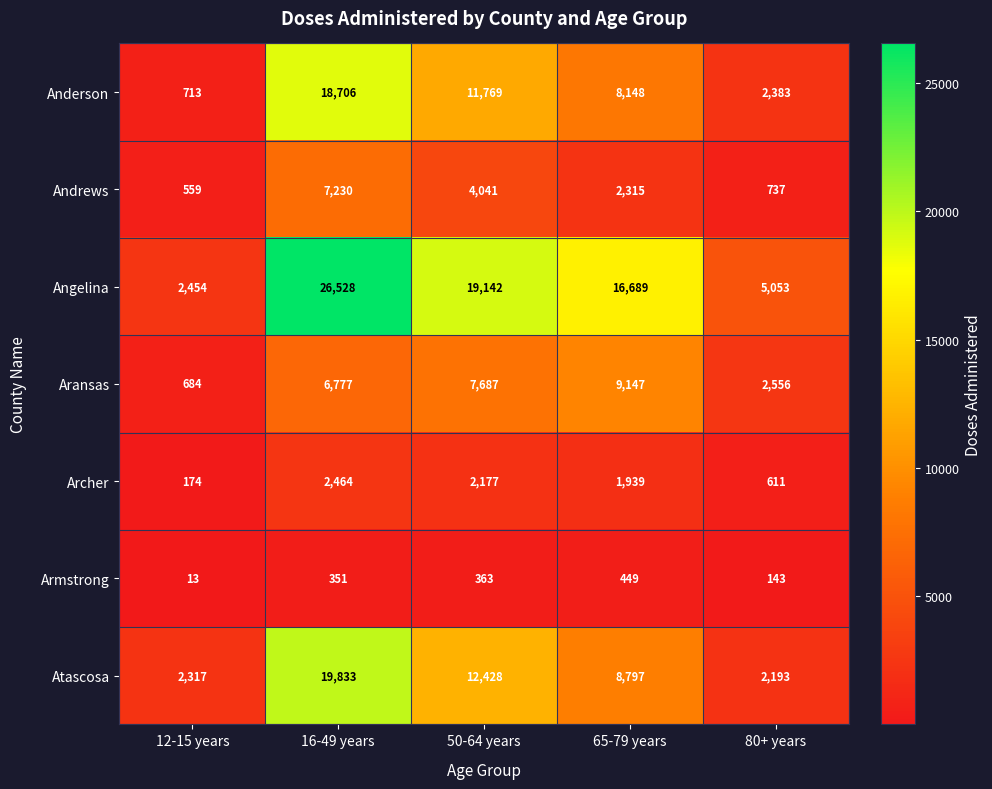

At which label does Armstrong reach its minimum?

12-15 years